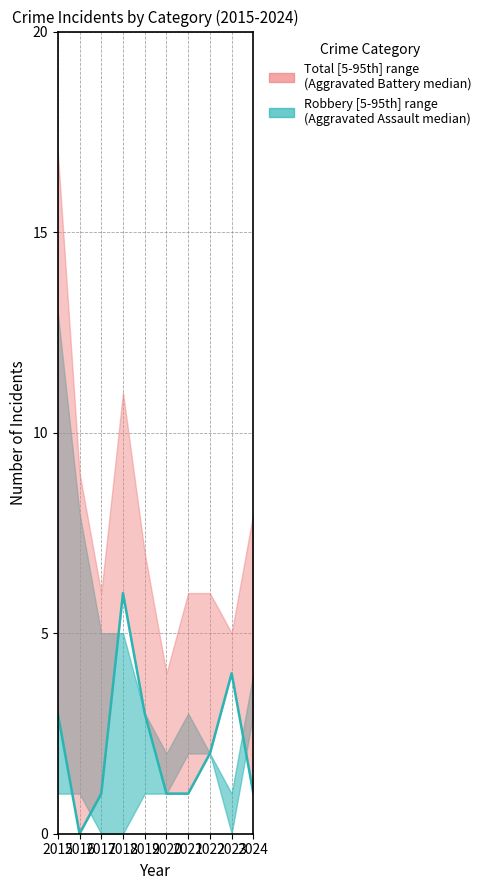

Where is the data nearest to the value 3?

2015